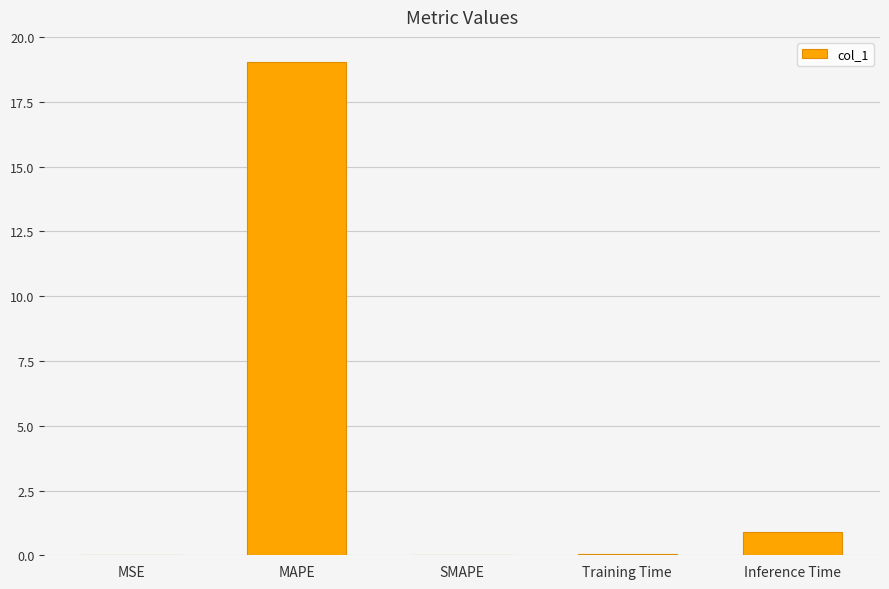

Read the value at MAPE.

19.1